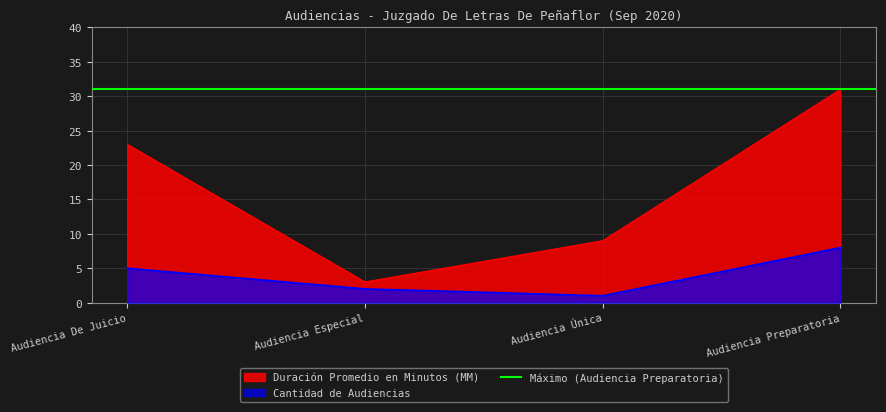

Rank the series by their average value, from lowest to highest.

Cantidad de Audiencias, Duración Promedio en Minutos (MM)